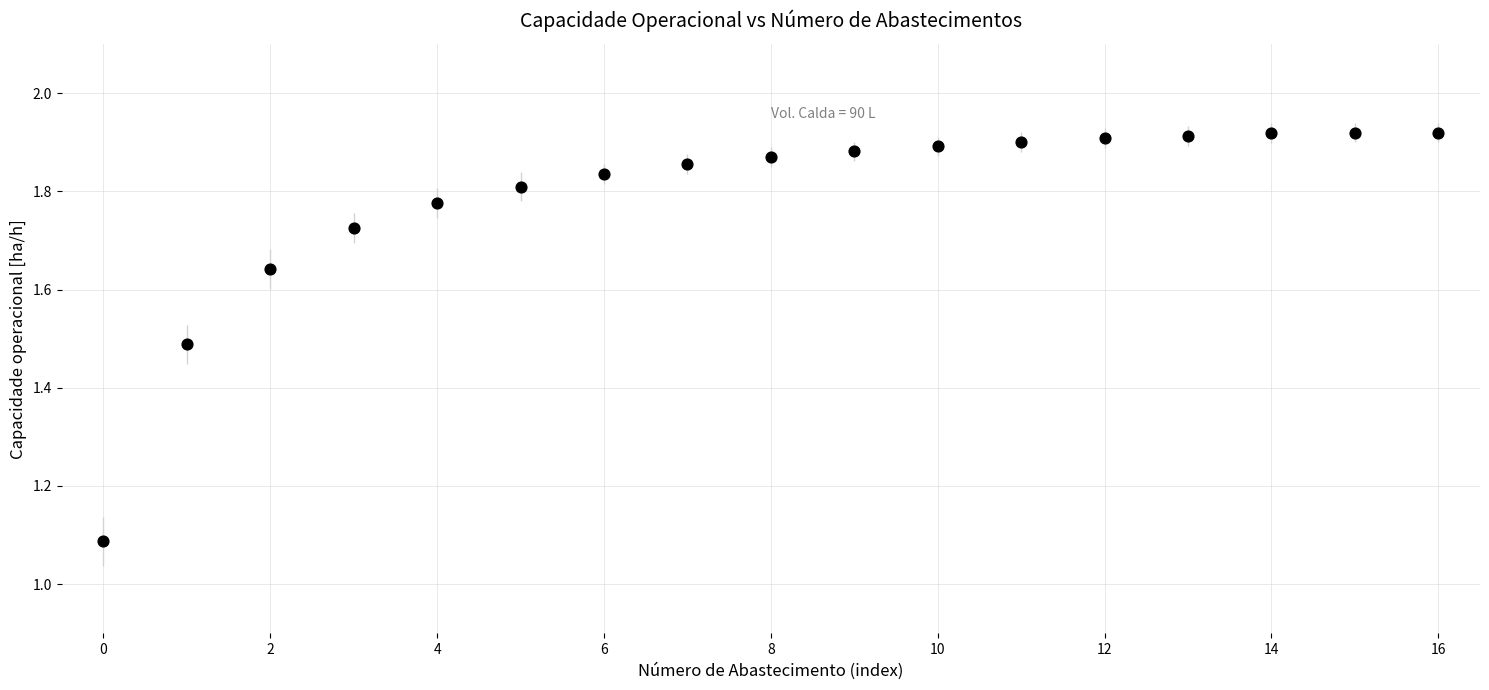

What is the range of Y values (max minus min)?

0.8